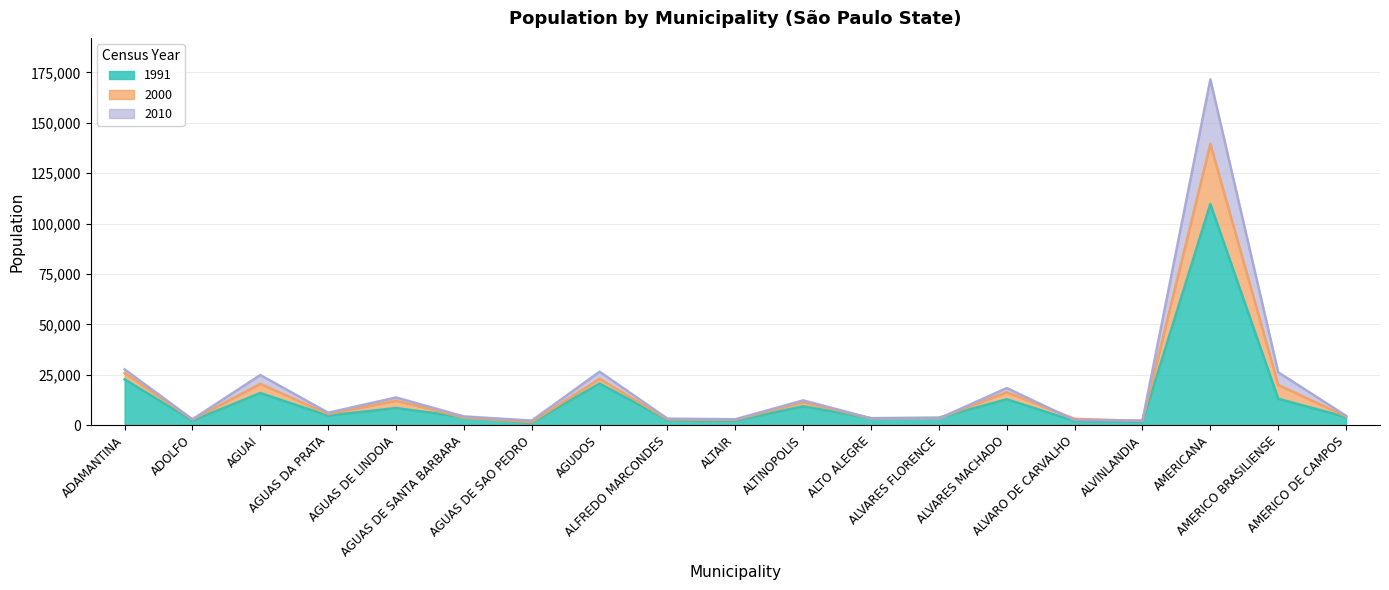

What is the difference between the 1991 values at AMERICO DE CAMPOS and ADOLFO?

1756